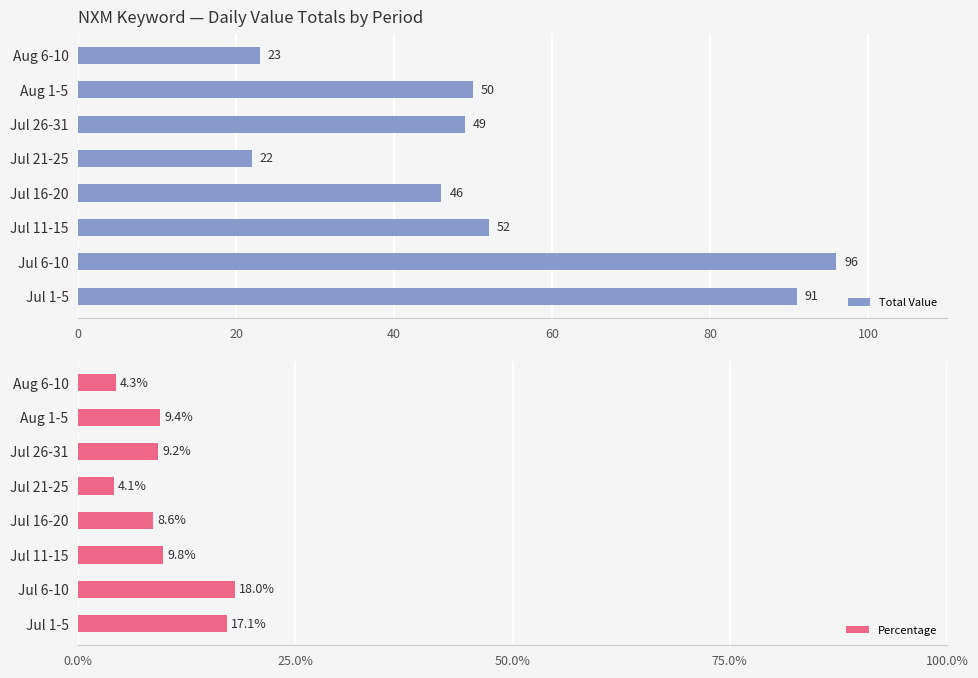

What is the highest value of the Total Value series?

96